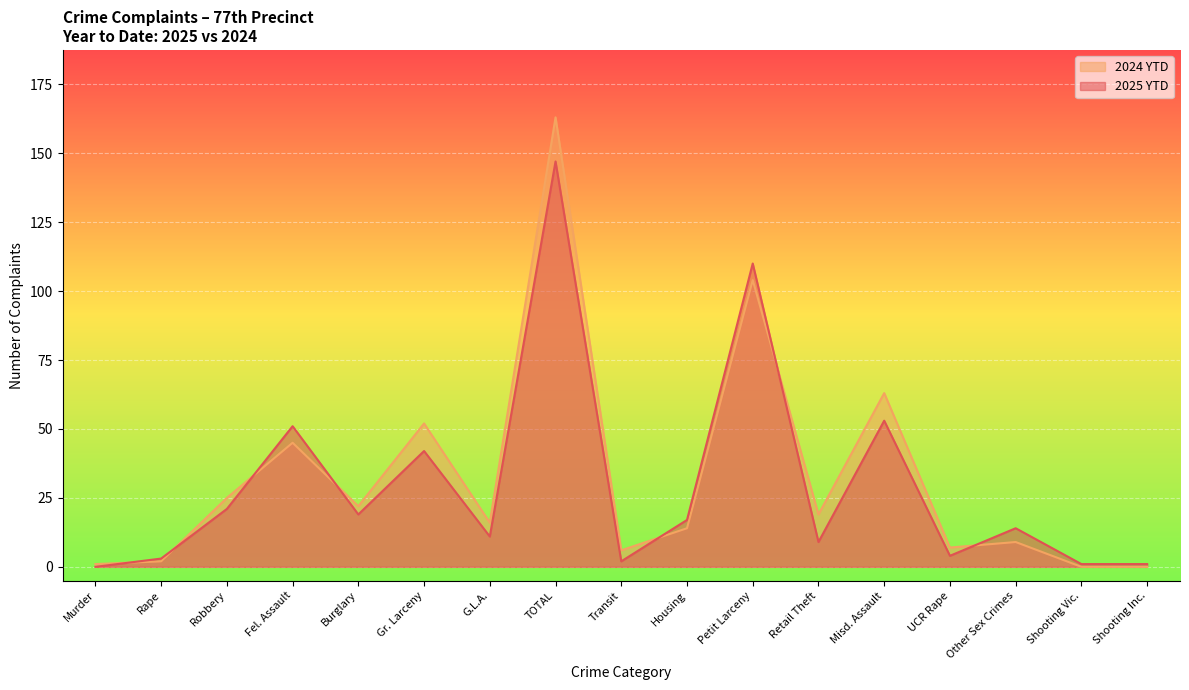

True or false: 2025 YTD and 2024 YTD intersect in this chart.

True